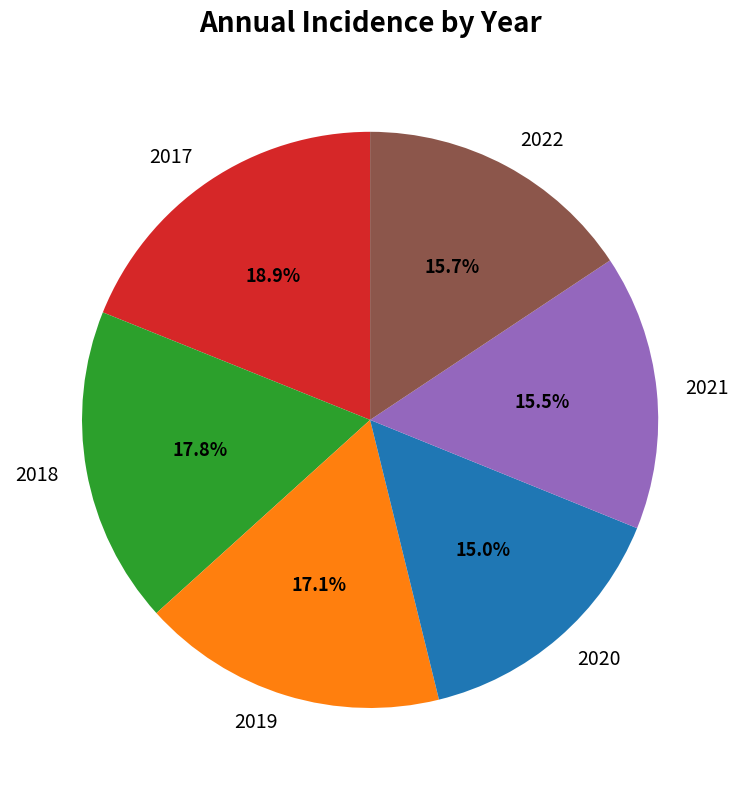

To the nearest percent, what percentage of the pie is 2018?

18%